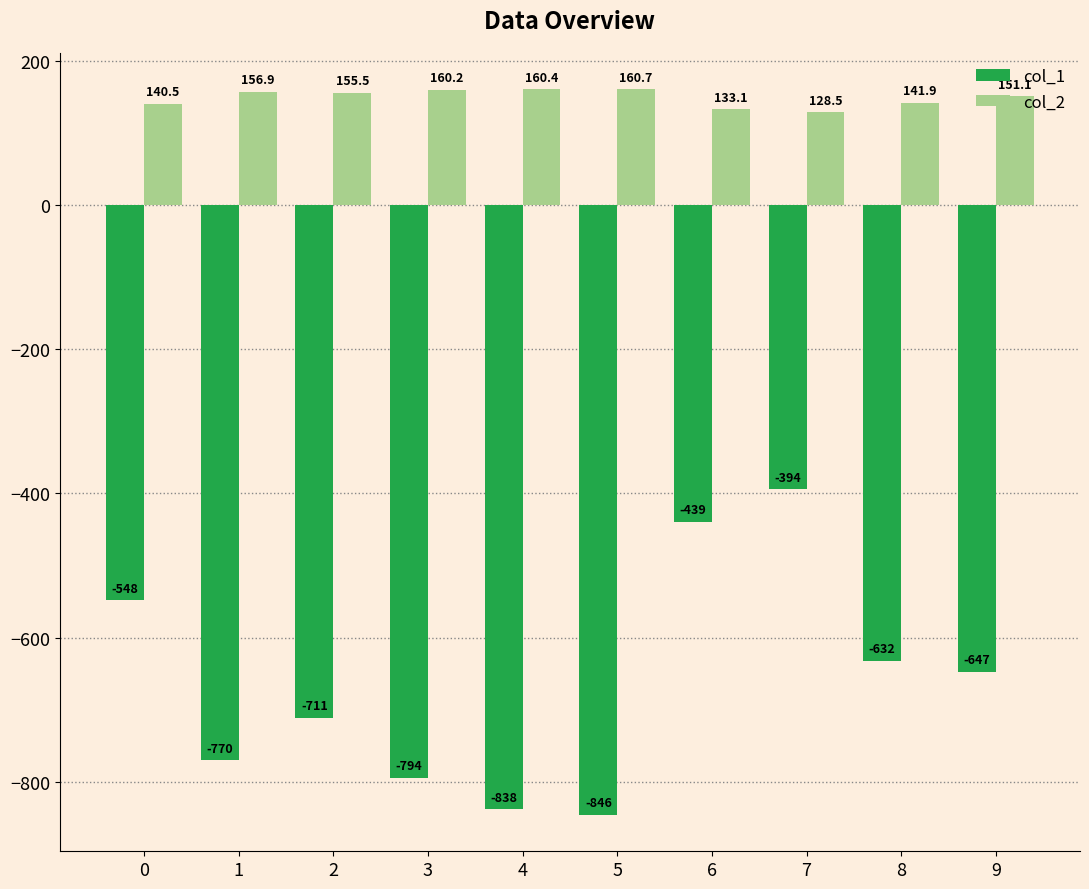

How many bars are there in total?

20